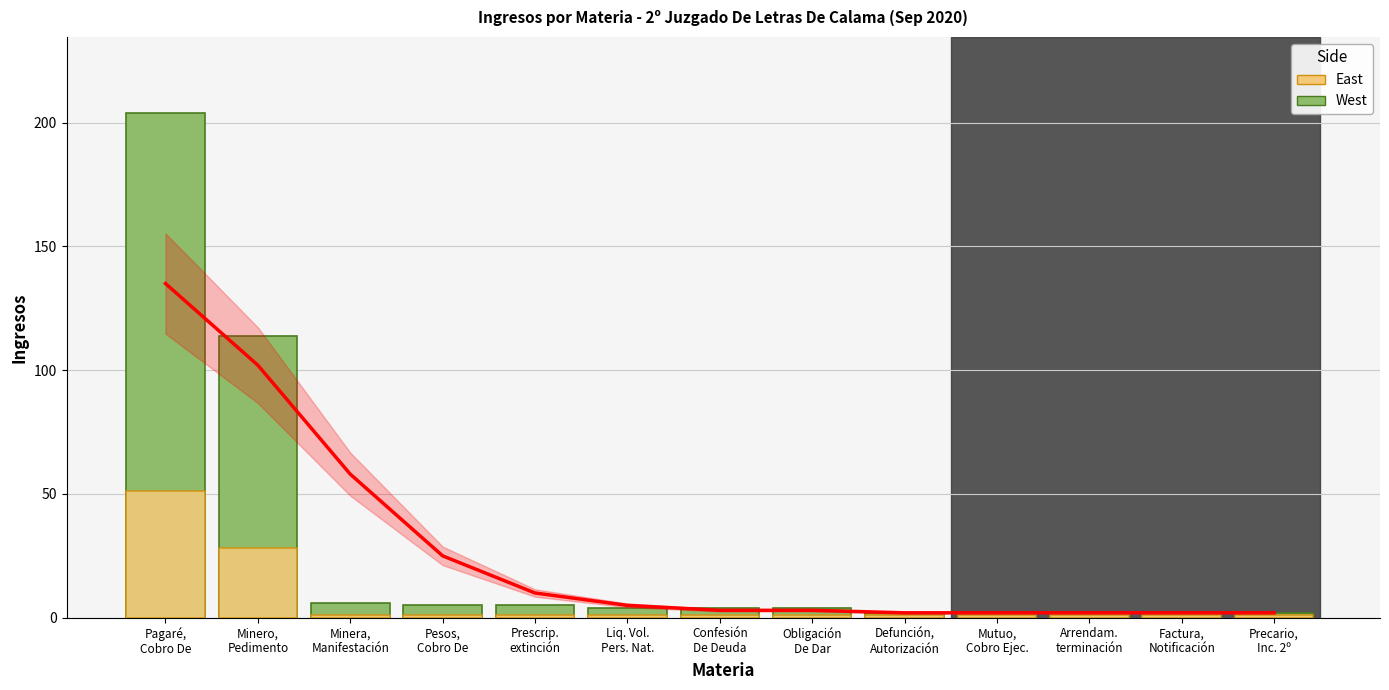

Rank the series by their maximum value, from lowest to highest.

East, West